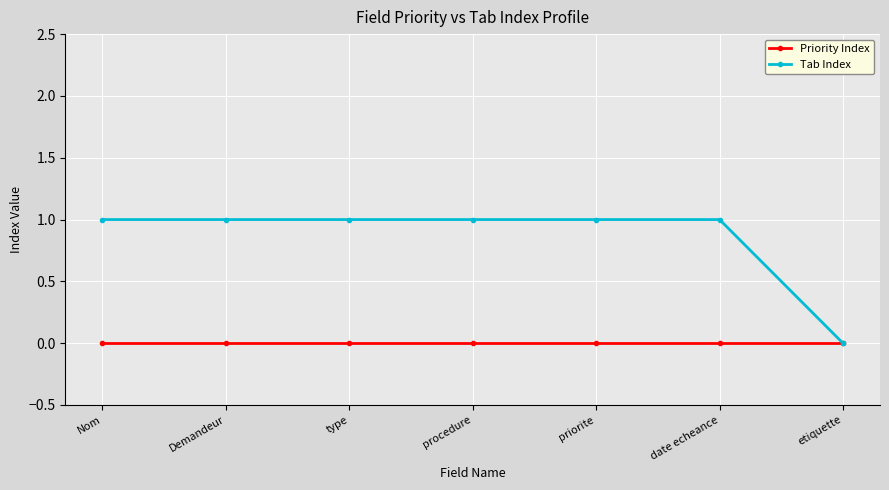

Is the value of Priority Index at date echeance greater than the value of Tab Index at Demandeur?

No